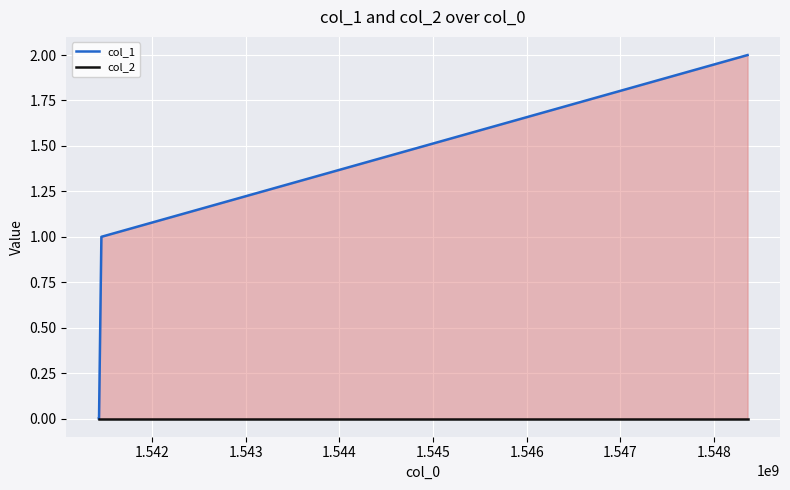

The col_1 series shows -1 at 1.541. True or false?

False